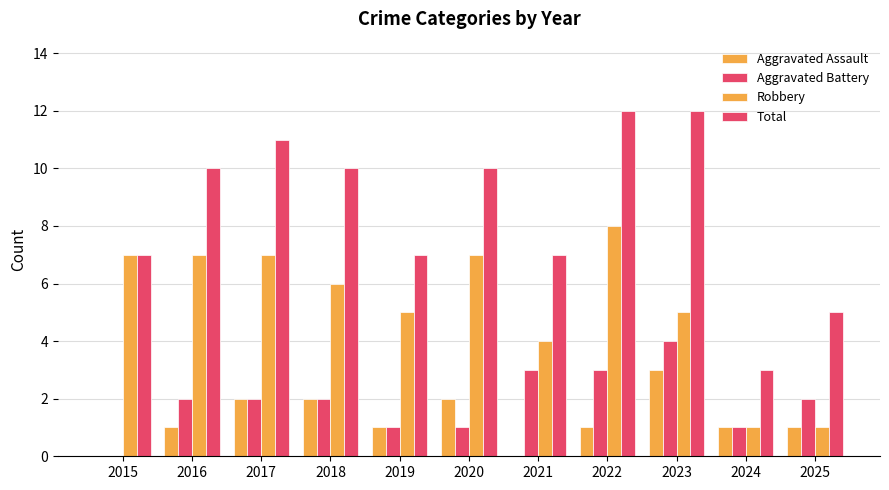

Which series has the widest spread of values?

Total